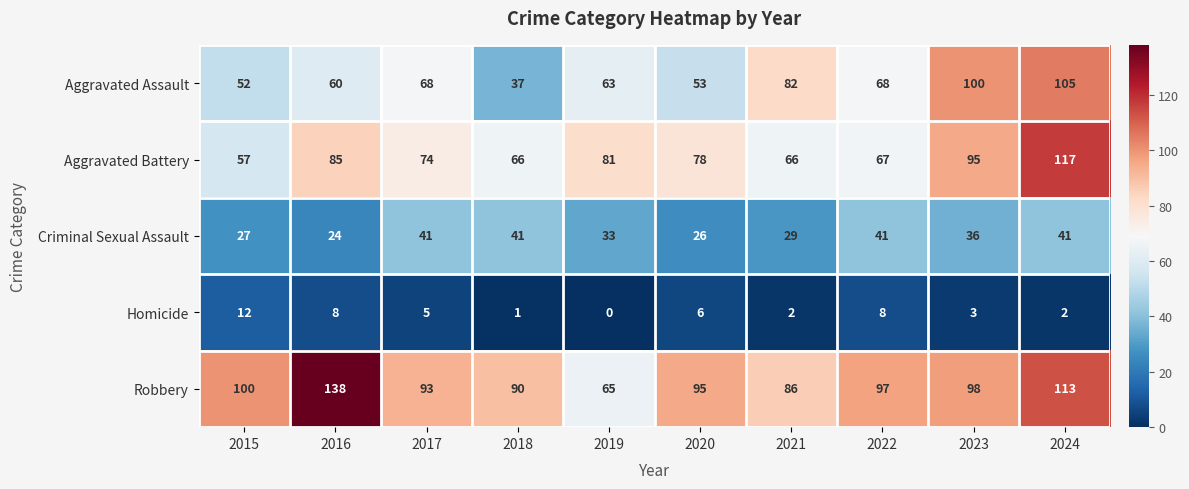

True or false: Aggravated Battery has a value of 137 at 2016.

False